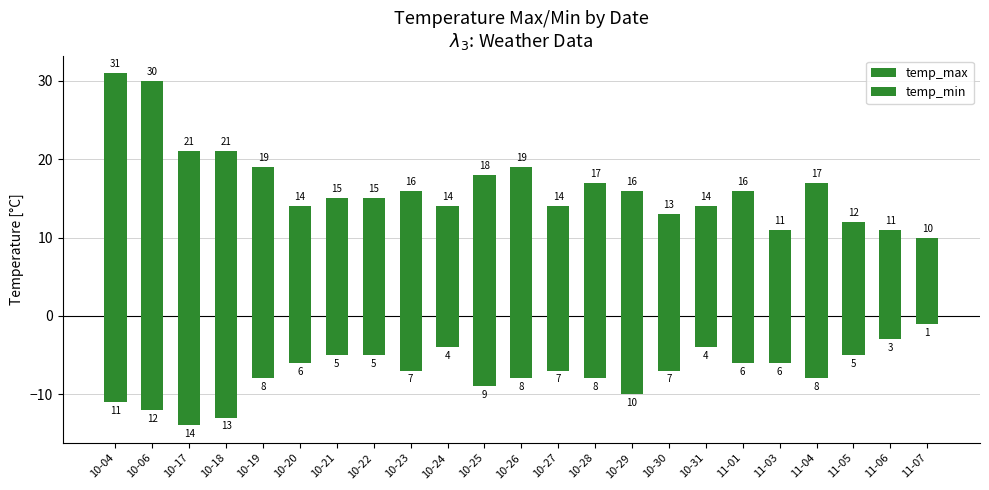

Reading right to left, what are all the values shown in this chart?

temp_max: 10	11	12	17	11	16	14	13	16	17	14	19	18	14	16	15	15	14	19	21	21	30	31
temp_min: -1	-3	-5	-8	-6	-6	-4	-7	-10	-8	-7	-8	-9	-4	-7	-5	-5	-6	-8	-13	-14	-12	-11